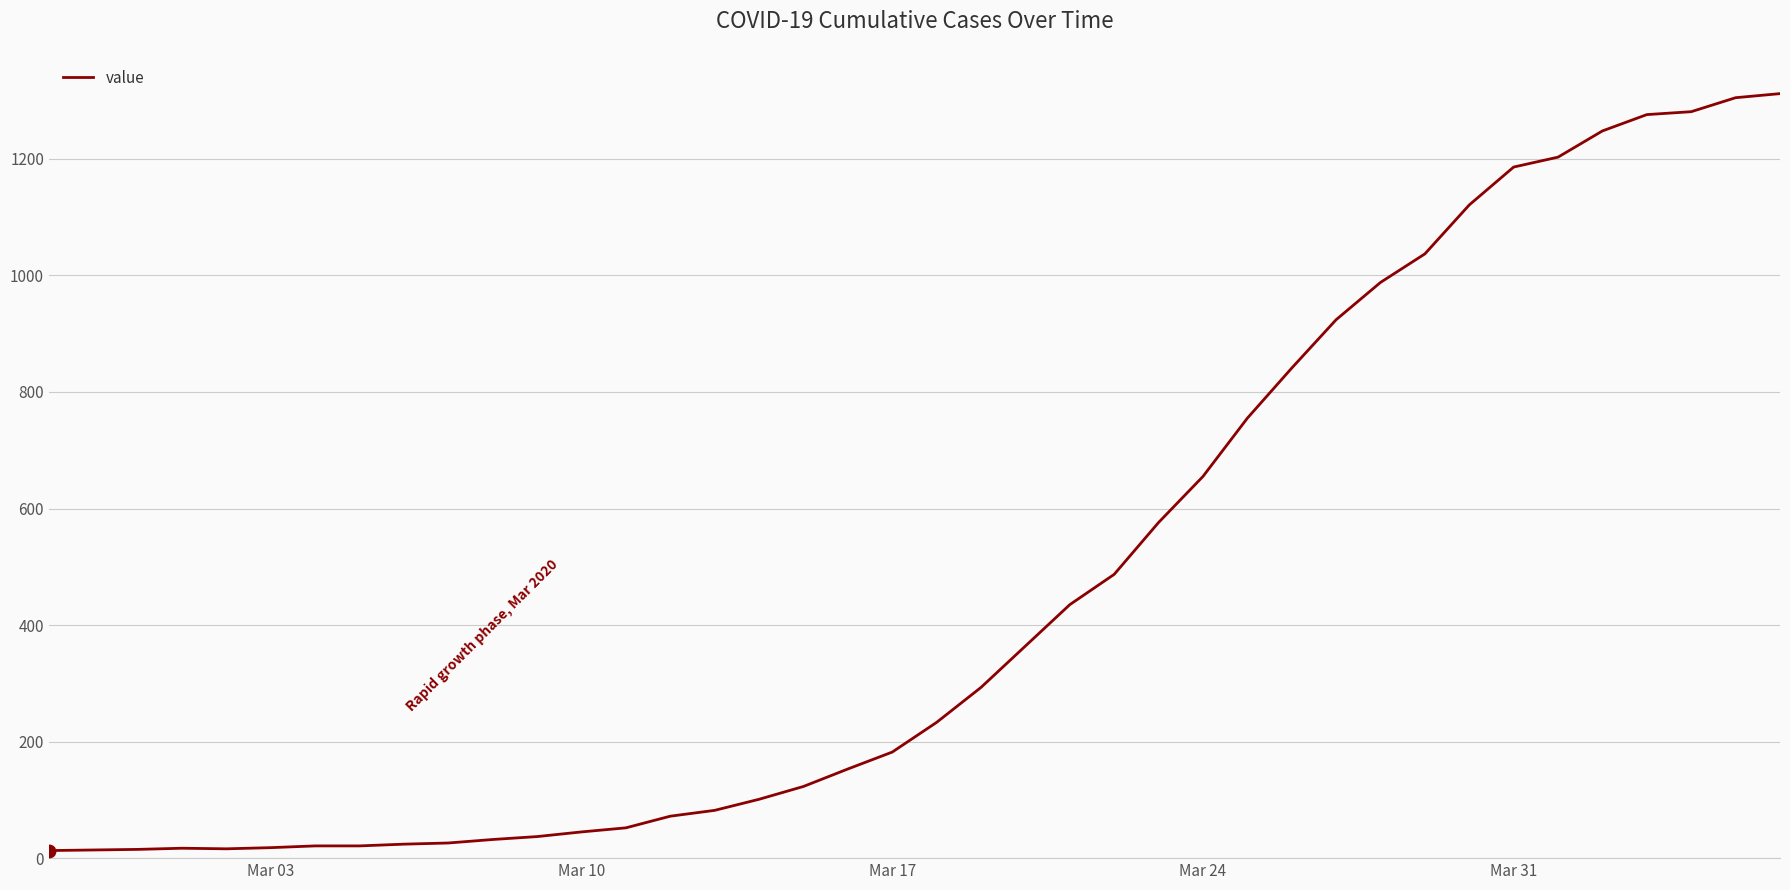

What is the greatest value displayed?

1312